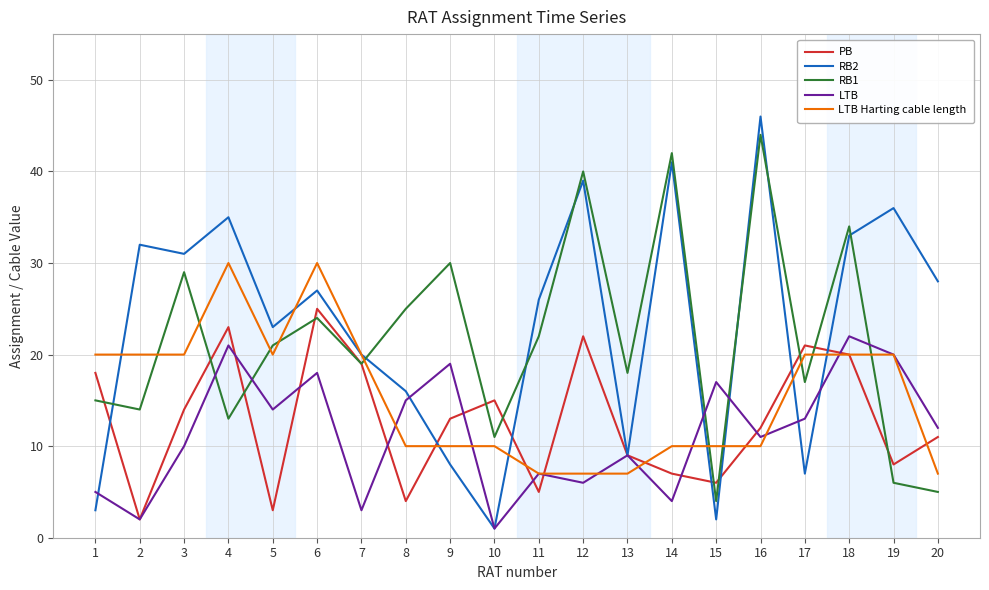

True or false: RB1 and LTB Harting cable length intersect in this chart.

True